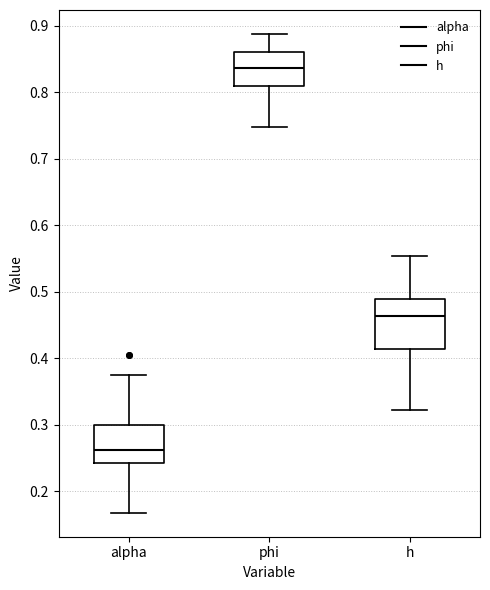

Which box's median line is the lowest?

alpha